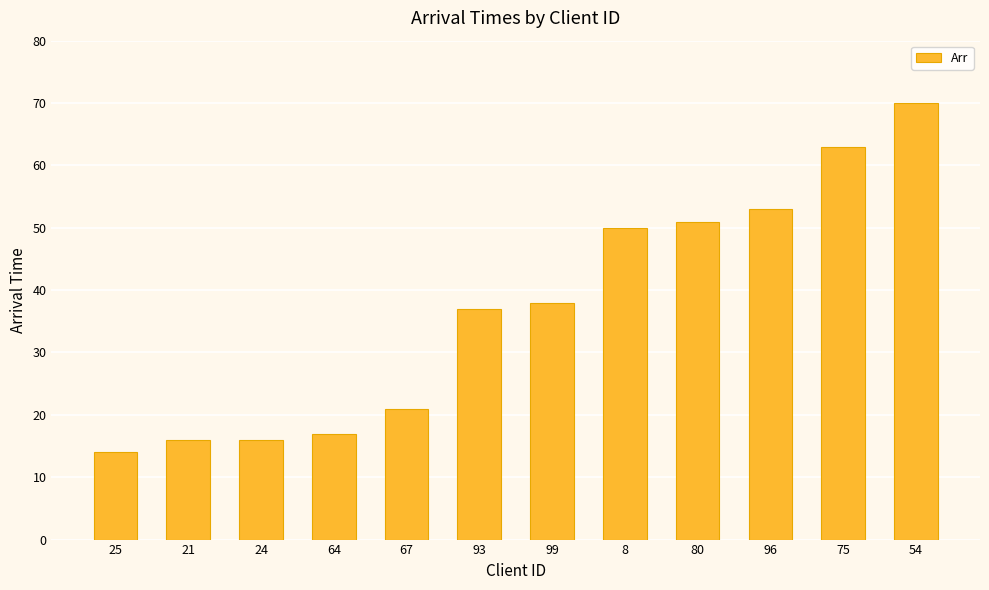

What is the average value?

37